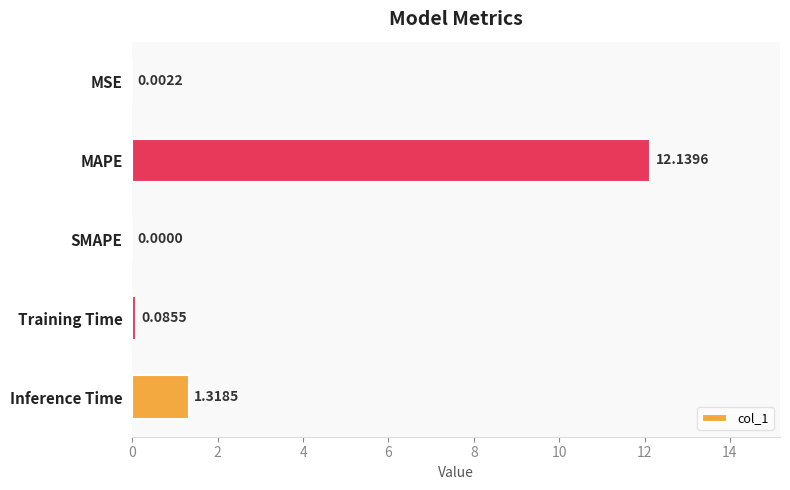

At which label is the value closest to 6?

Inference Time